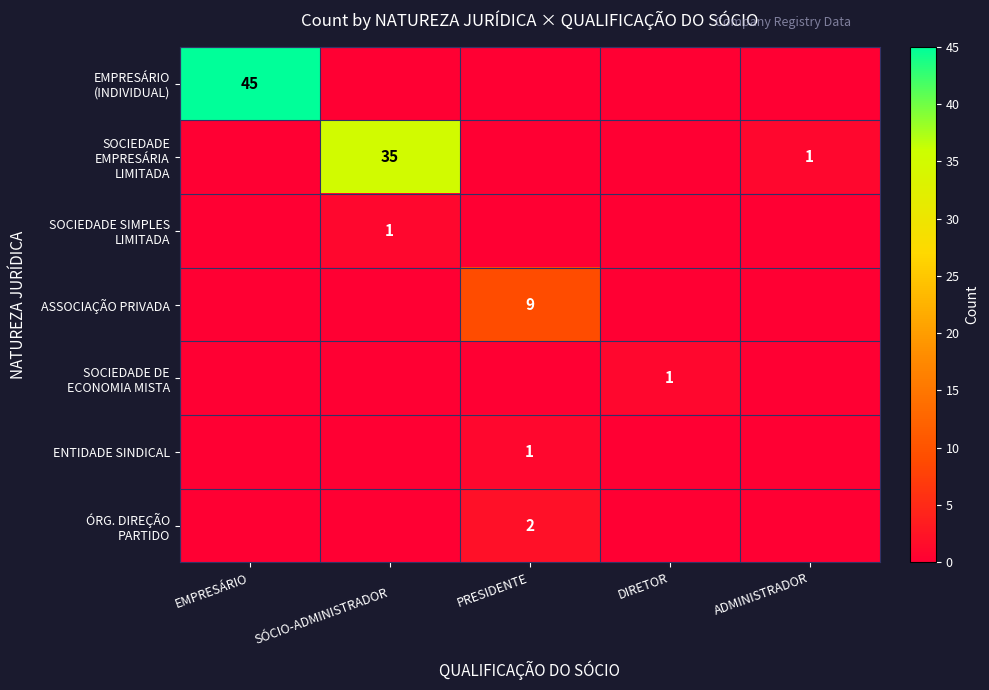

How many data points in ASSOCIAÇÃO PRIVADA are above 0?

1